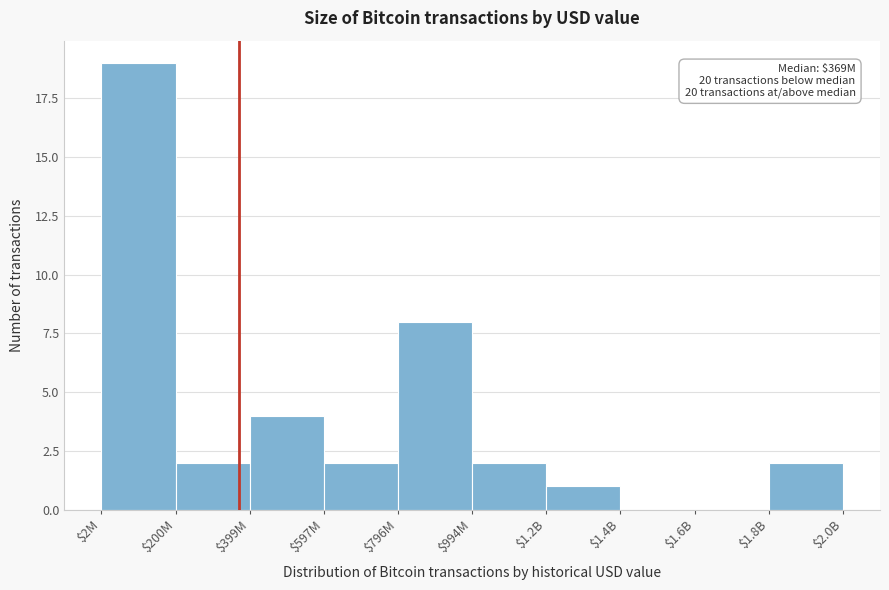

At which category does the chart reach its peak across all series?

$2M